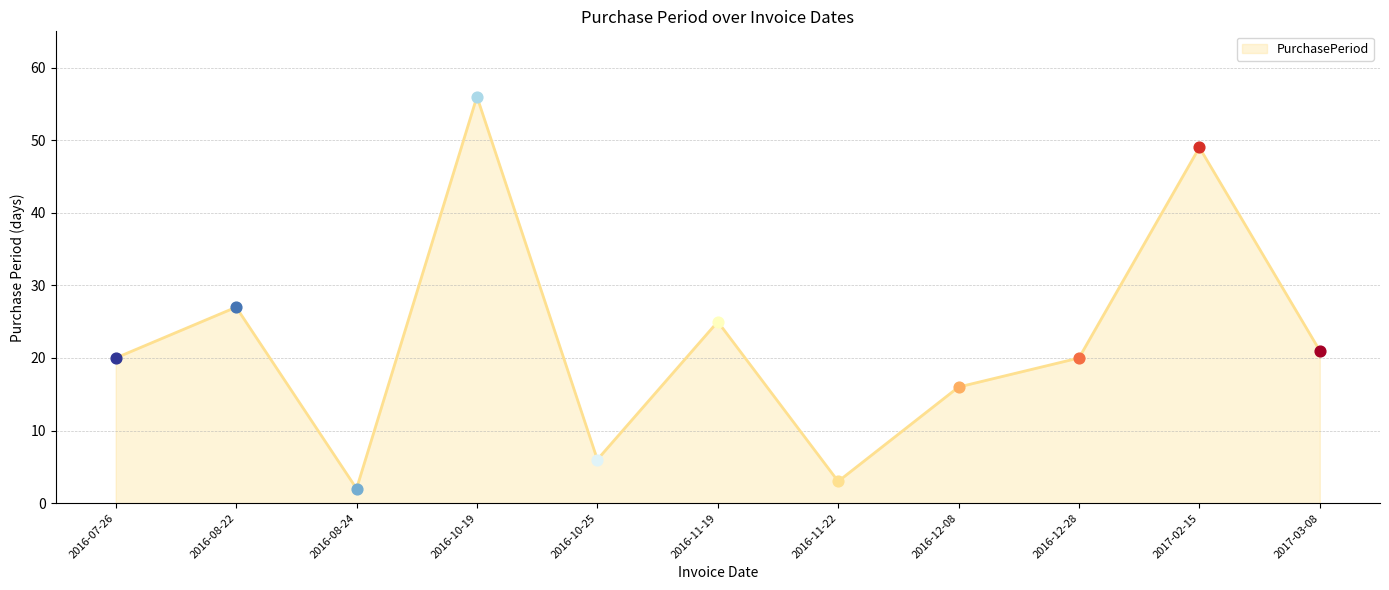

Which has a higher value, 2016-11-22 or 2017-03-08?

2017-03-08